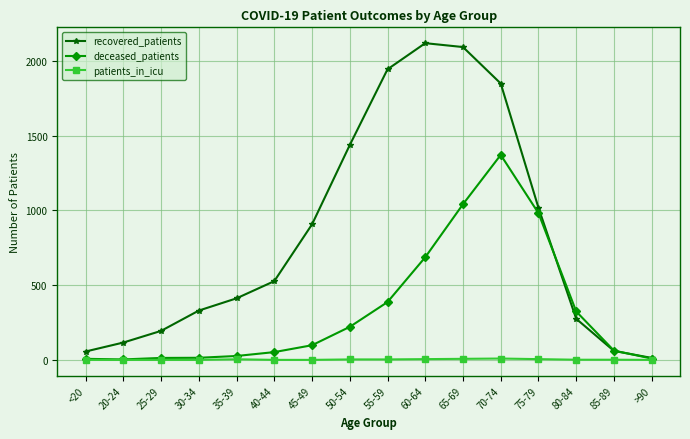

How many lines are shown in the chart?

3